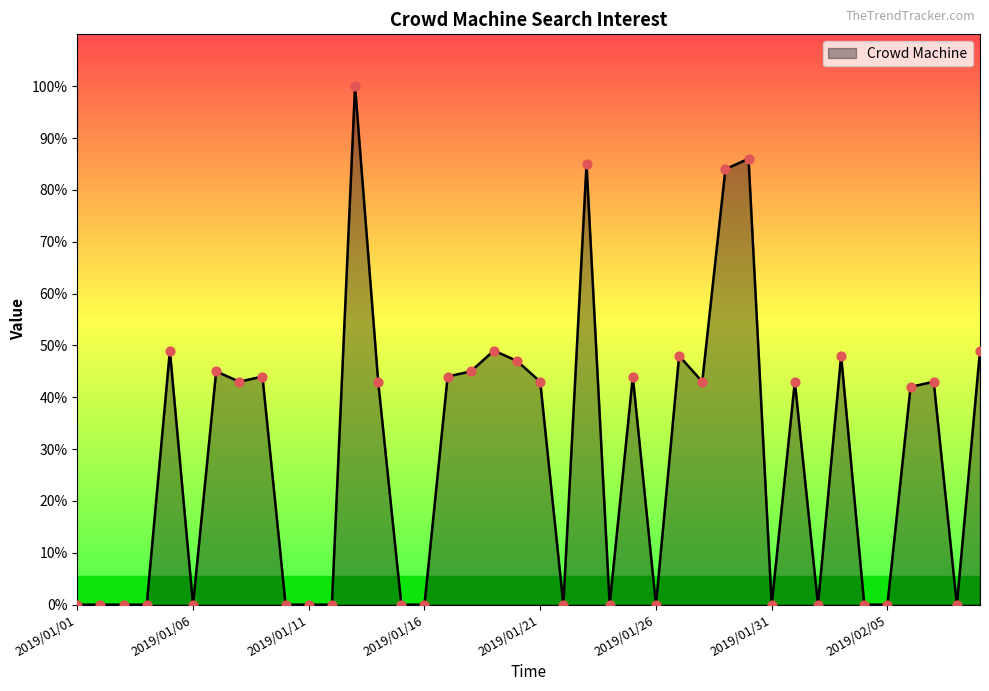

What is the greatest value displayed?

100